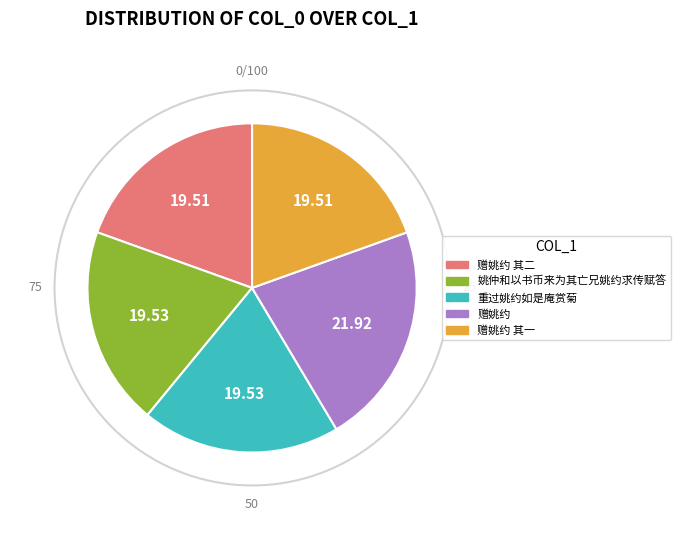

Count the number of slices in the pie.

5